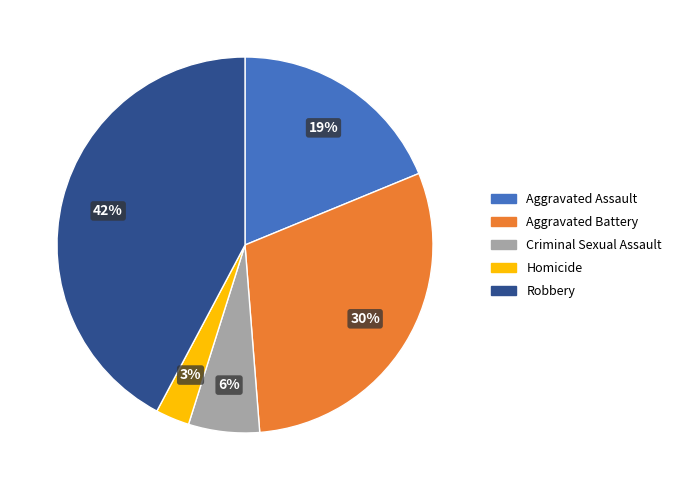

Rank the categories by value from highest to lowest.

Robbery, Aggravated Battery, Aggravated Assault, Criminal Sexual Assault, Homicide